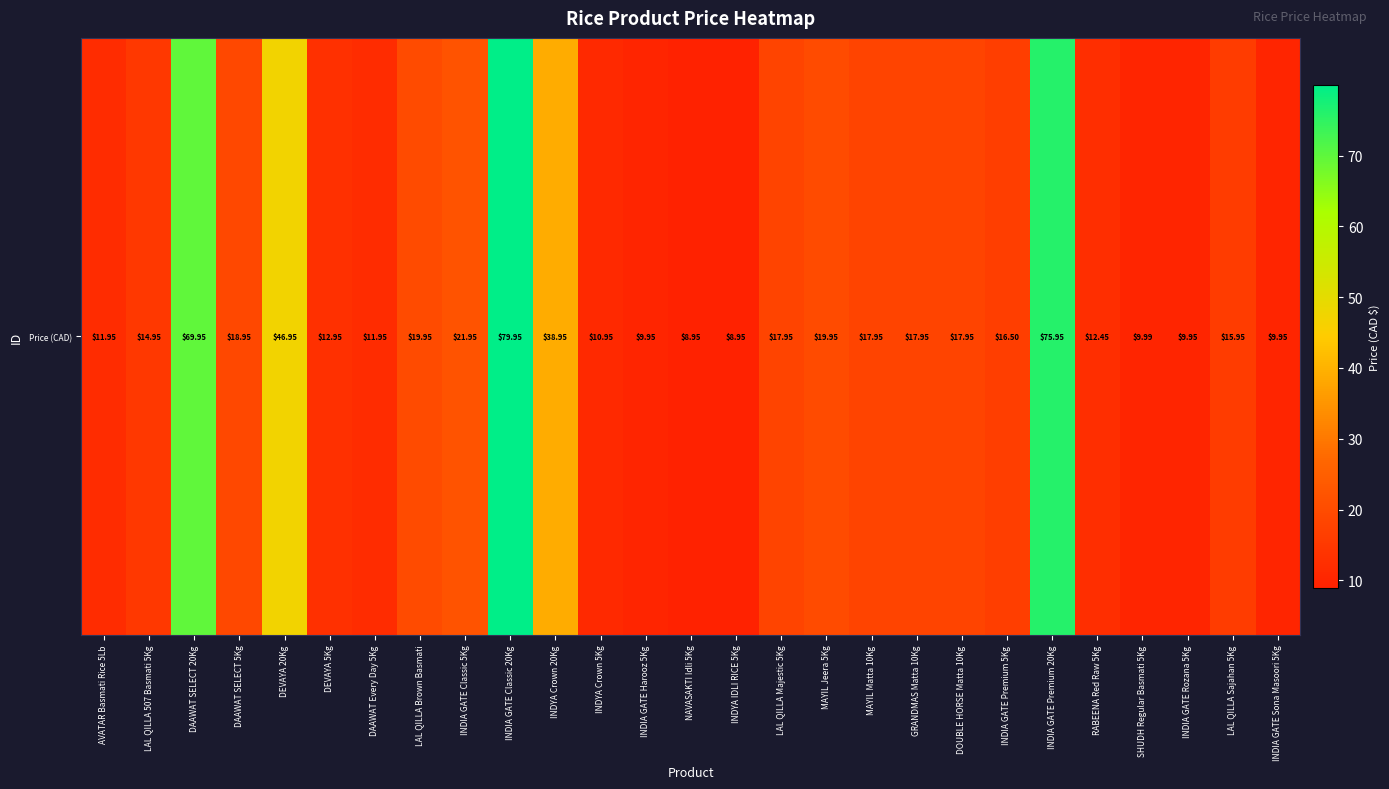

Which label corresponds to the smallest value in the chart?

NAVASAKTI Idli 5Kg